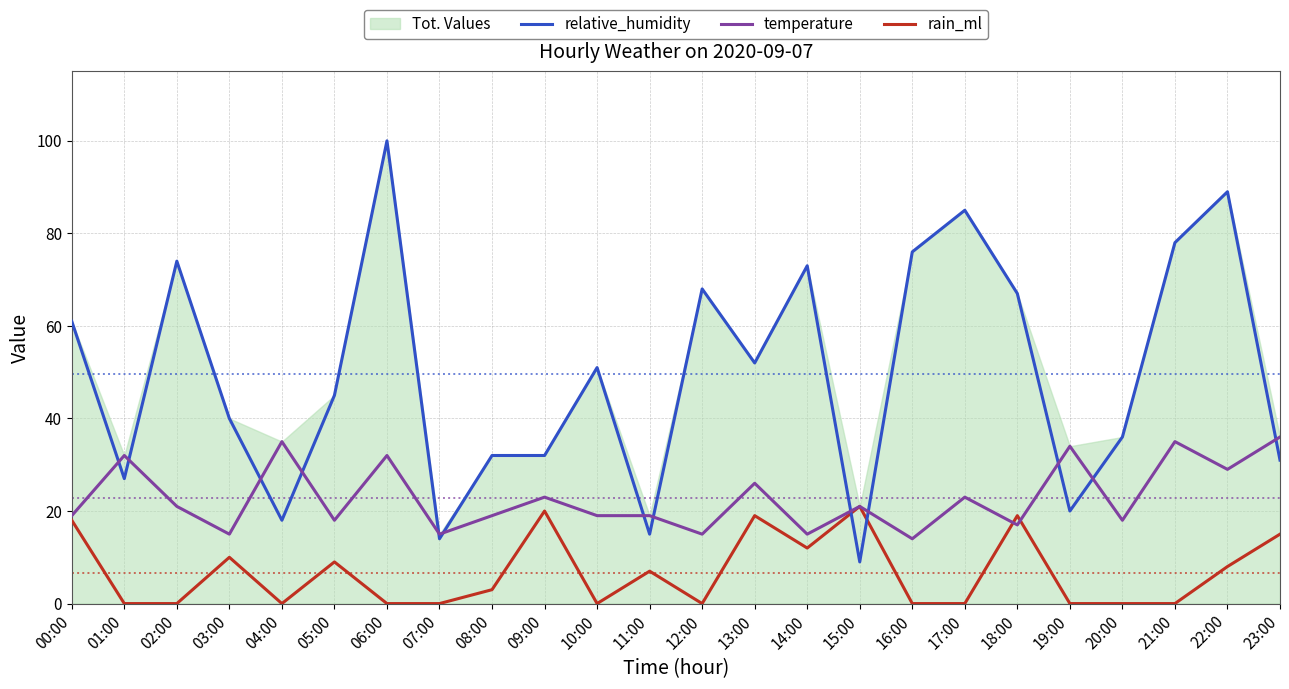

Which category has the lowest value in the relative_humidity series?

15:00